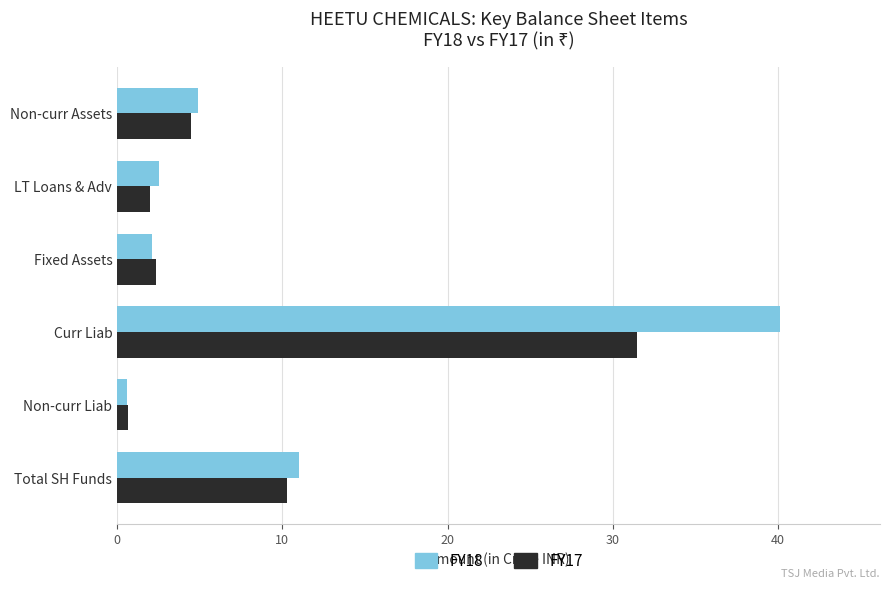

How many values in the FY18 series exceed 4?

3